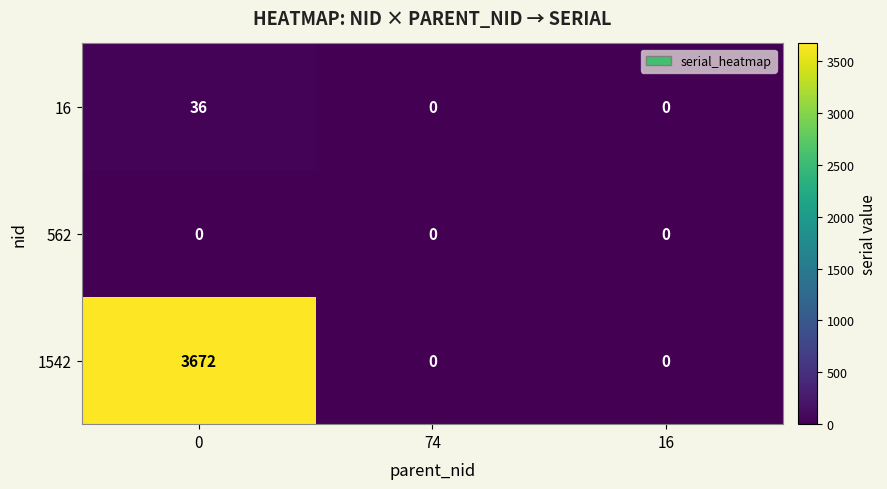

True or false: 1542 has a value of 1365 at 16.

False